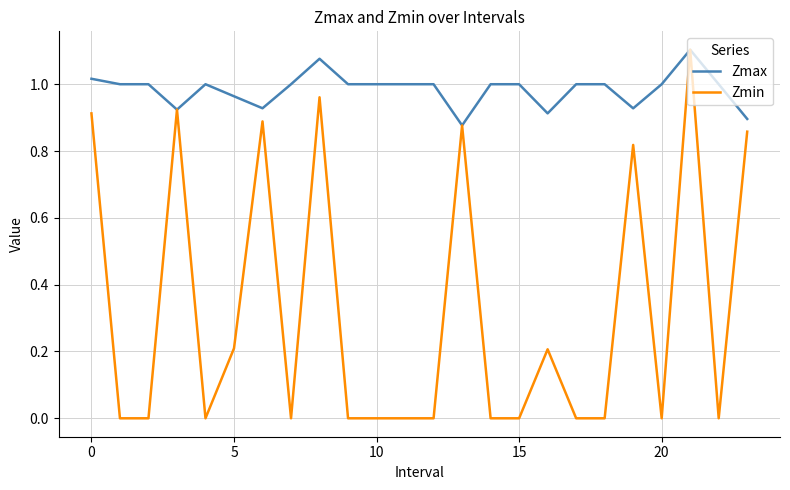

How many categories are shown in the chart?

24